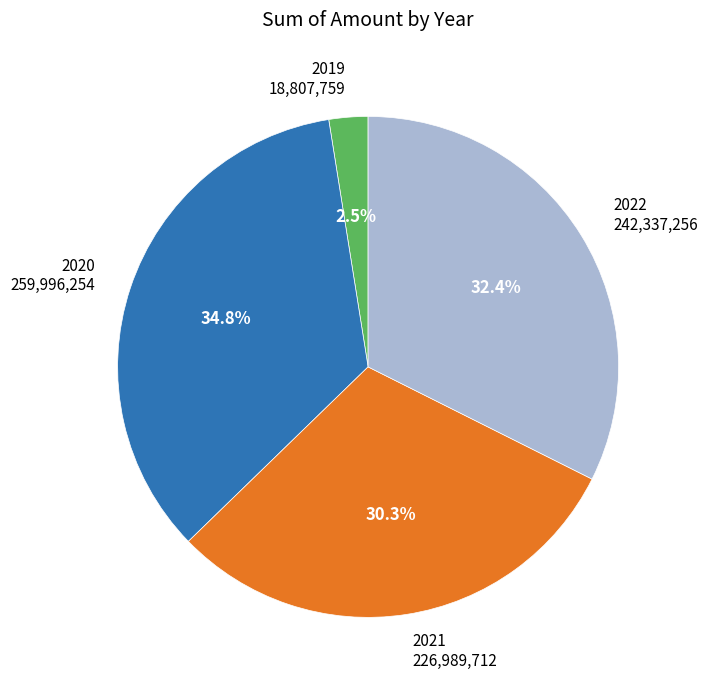

To the nearest percent, what is the combined percentage of 2020 and 2021?

65%